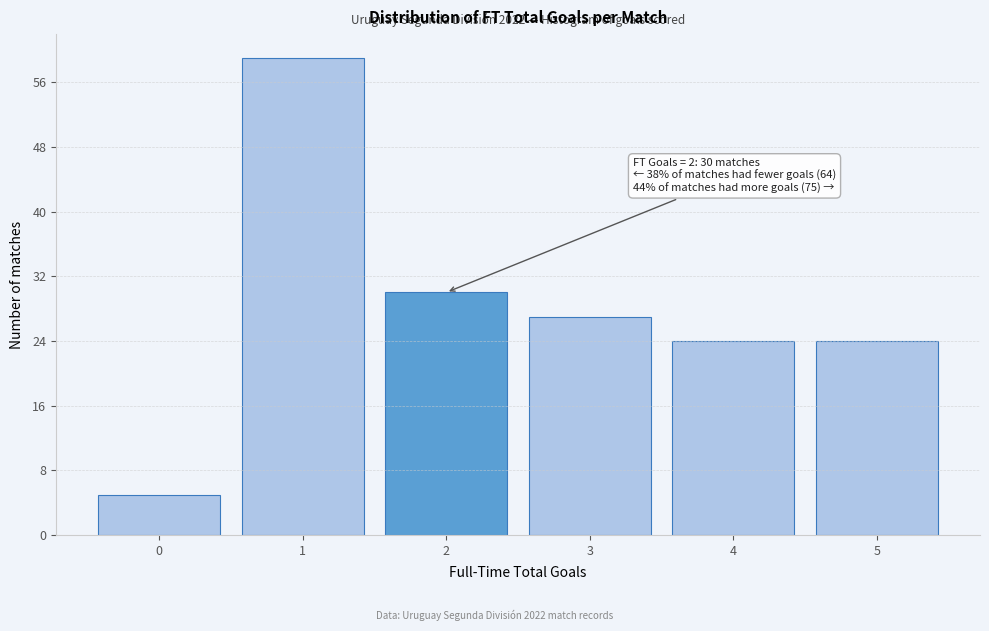

Reading left to right, extract all data points from this chart.

5	59	30	27	24	24